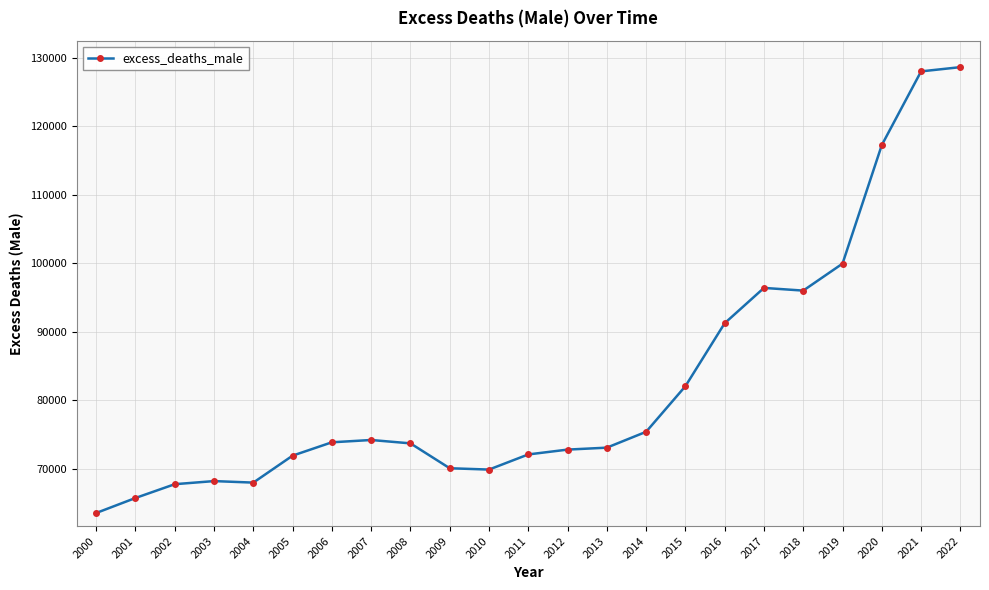

True or false: the data has more than 0 interior local peaks.

True